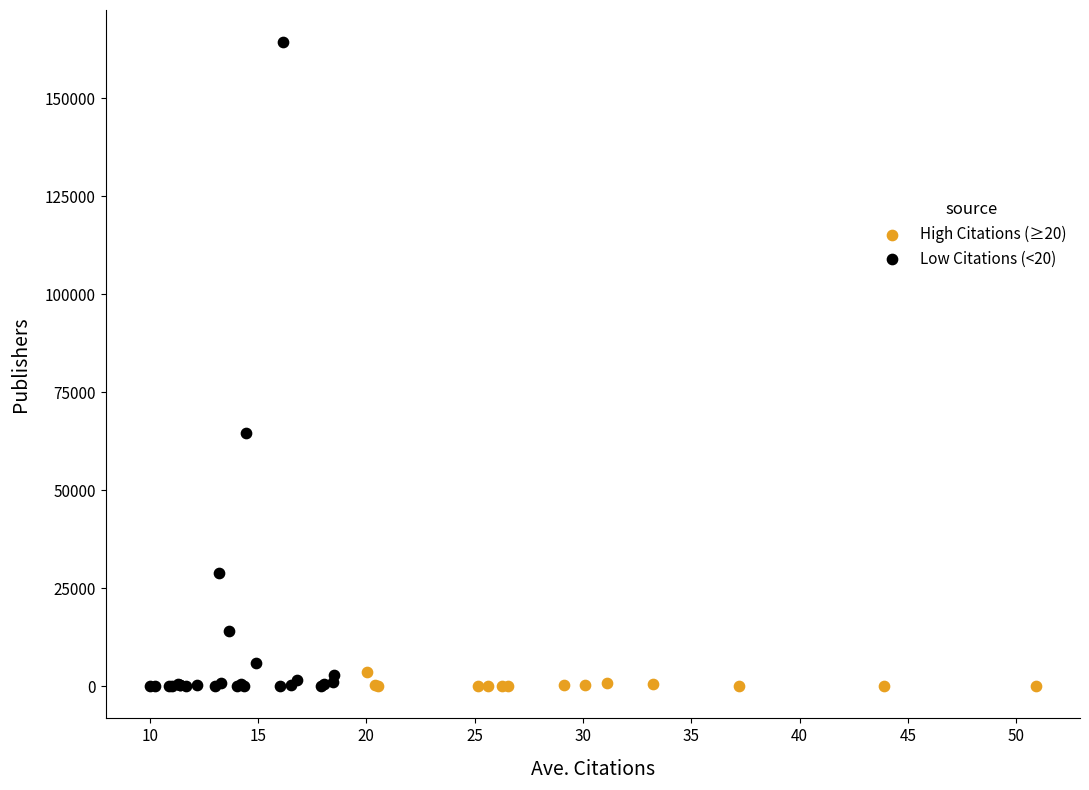

Which series has the widest spread of Y values?

Low Citations (<20)